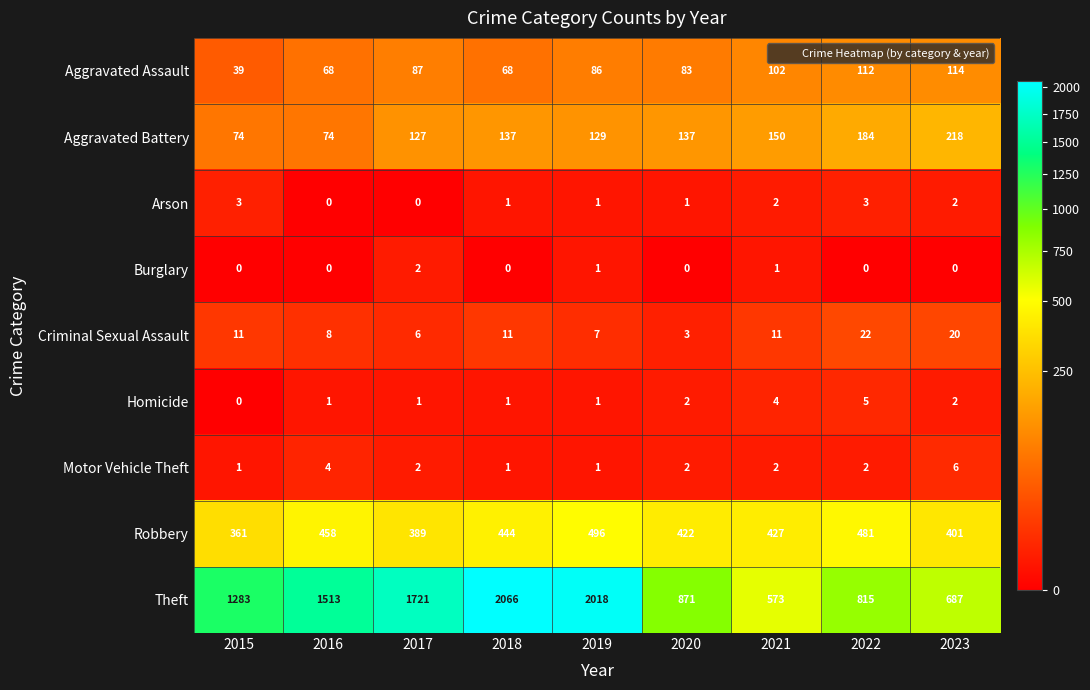

True or false: Criminal Sexual Assault has a value of 7 at 2018.

False